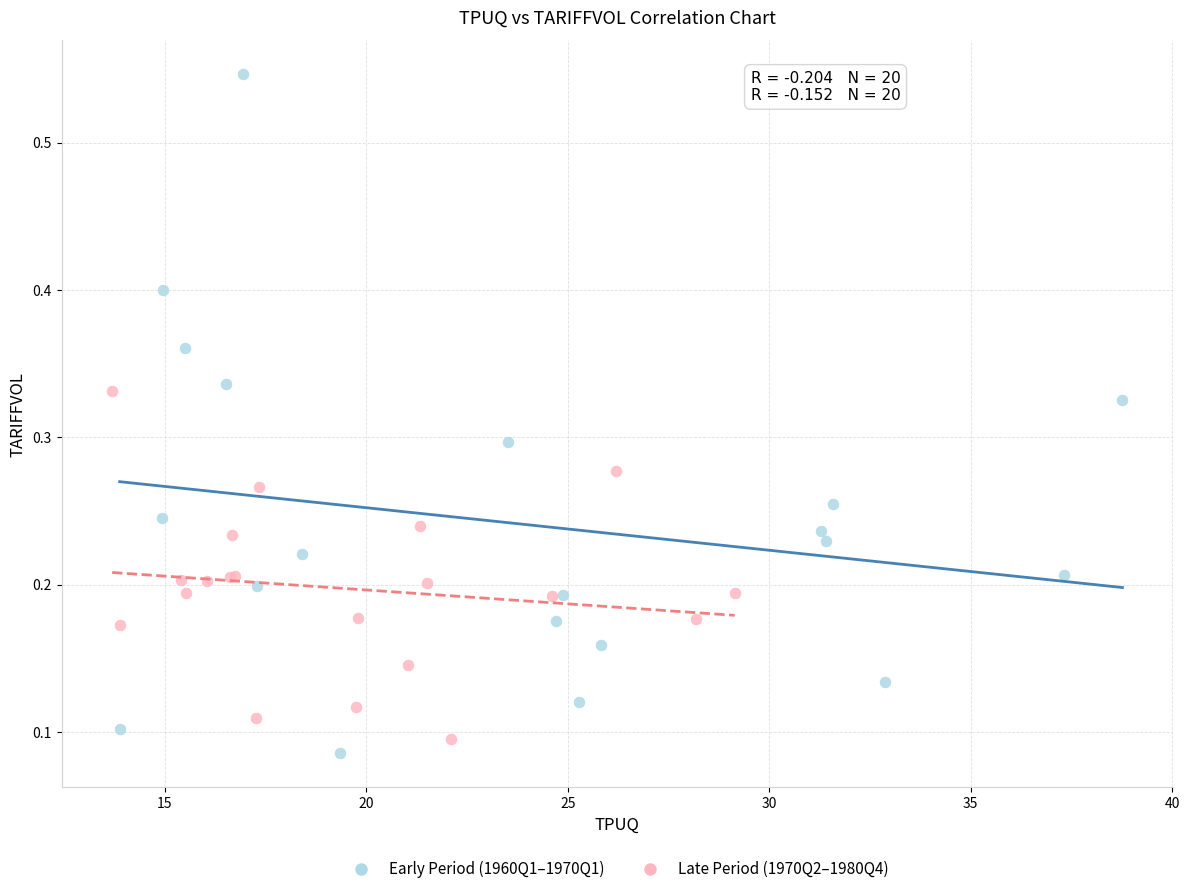

Which series has the largest Y range (max minus min)?

Early Period (1960Q1–1970Q1)